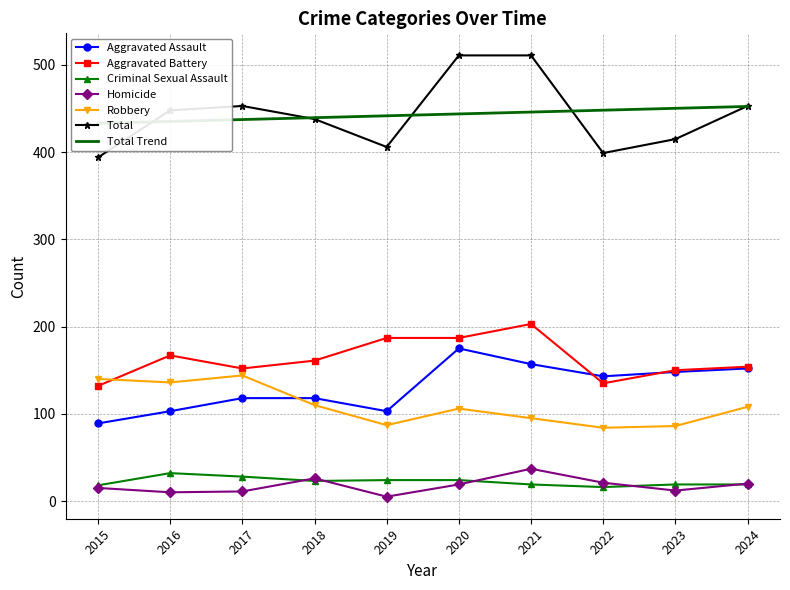

The Aggravated Assault series shows 118 at 2017. True or false?

True